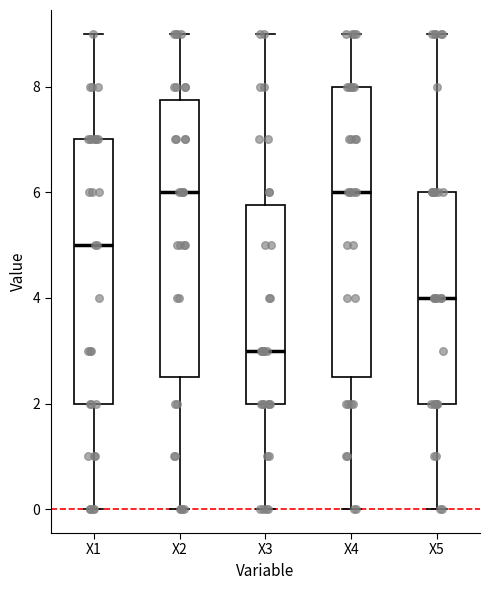

Reading left to right, transcribe this box plot: for each box, give where its median line is, the range the box spans, and where its two whiskers end, as read against the y-axis. The values are not printed on the chart, so give them approximately, as read against the axis.

X1: median 5.0, box 2.0 to 7.0, whiskers 0.0 to 9.0
X2: median 6.0, box 2.6 to 7.8, whiskers 0.0 to 9.0
X3: median 3.0, box 2.0 to 5.8, whiskers 0.0 to 9.0
X4: median 6.0, box 2.6 to 8.0, whiskers 0.0 to 9.0
X5: median 4.0, box 2.0 to 6.0, whiskers 0.0 to 9.0